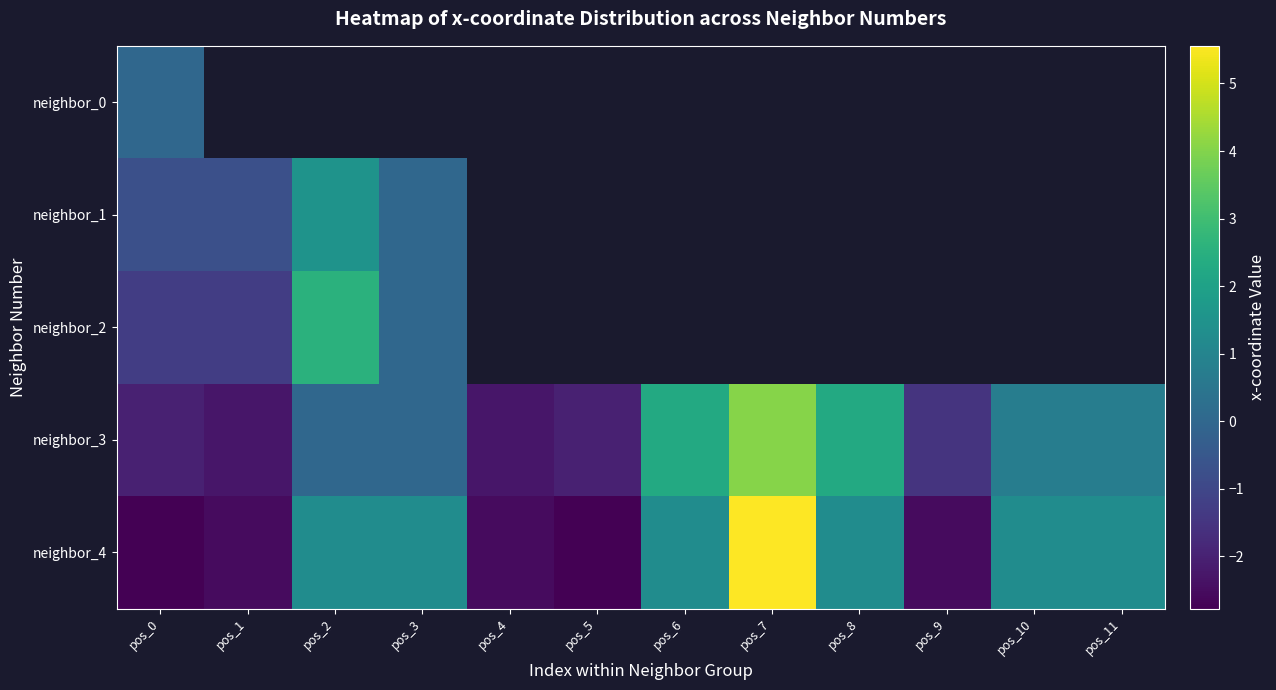

How many values in the neighbor_4 series exceed 1?

7